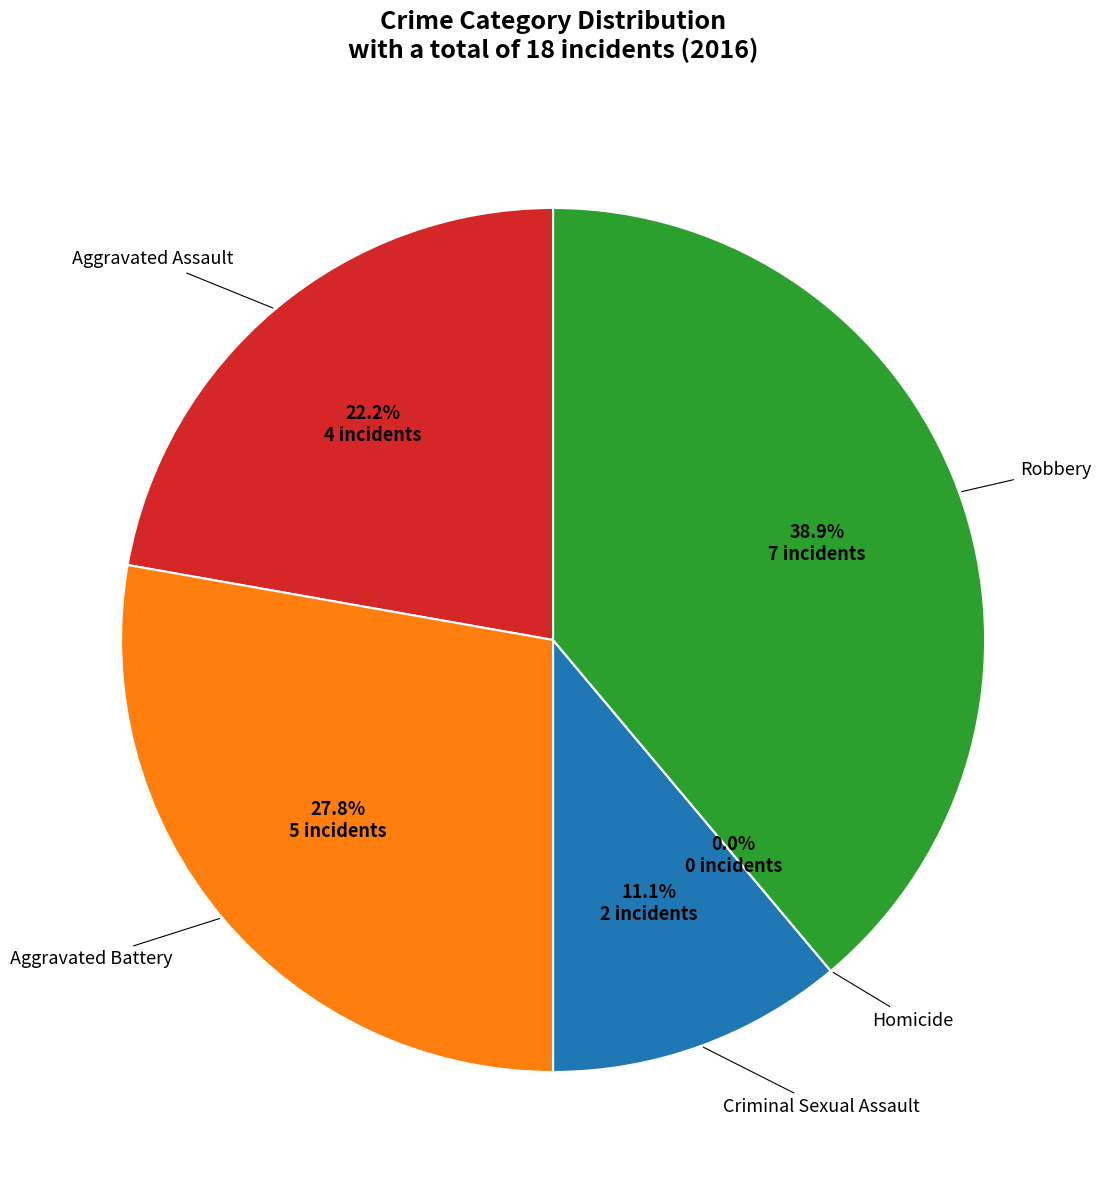

The Criminal Sexual Assault slice represents 11% of the pie. True or false?

True